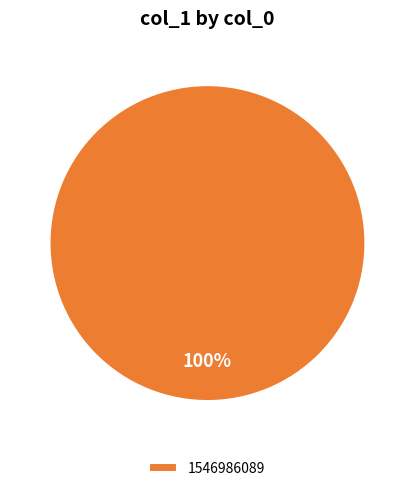

True or false: 1546986089 accounts for 91% of the total.

False